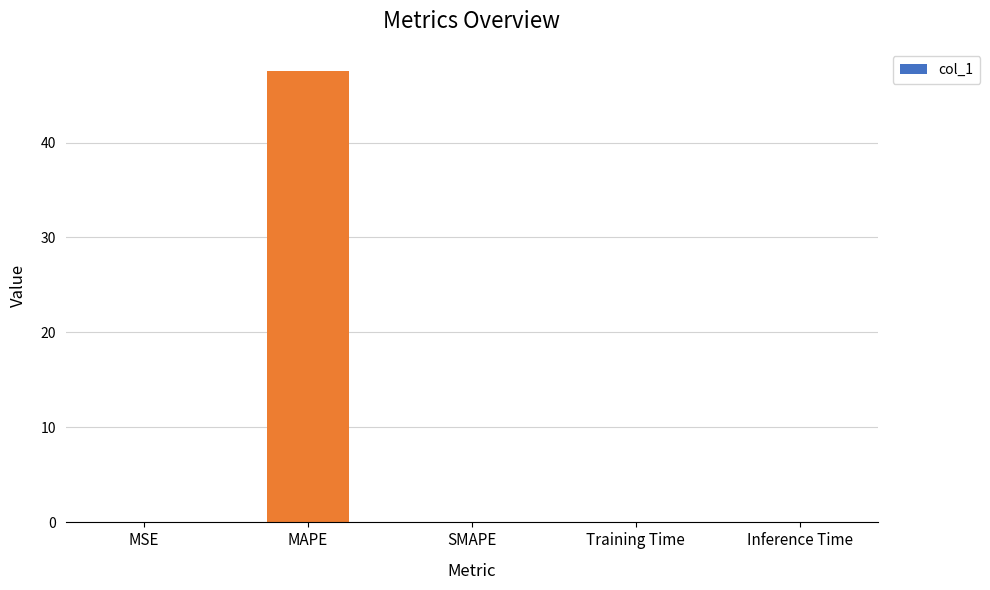

What is the sum of all values?

47.5